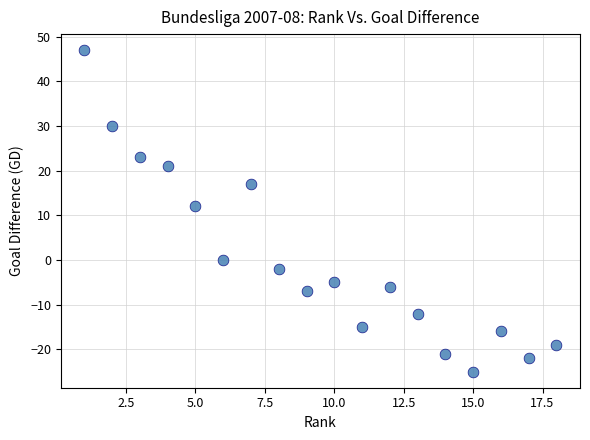

What is the range of Y values (max minus min)?

72